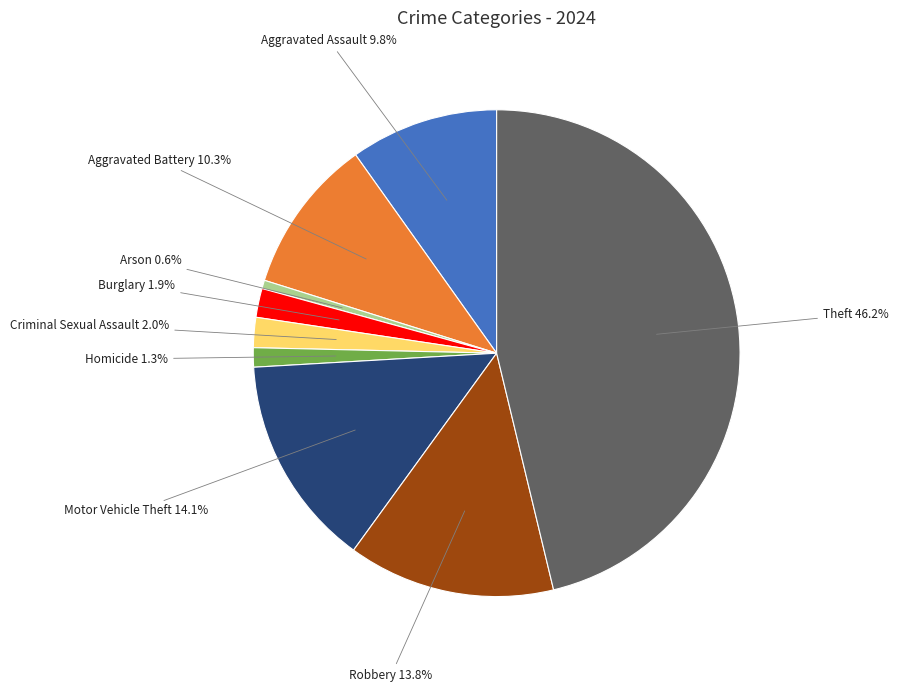

Which has a higher value, Criminal Sexual Assault or Theft?

Theft